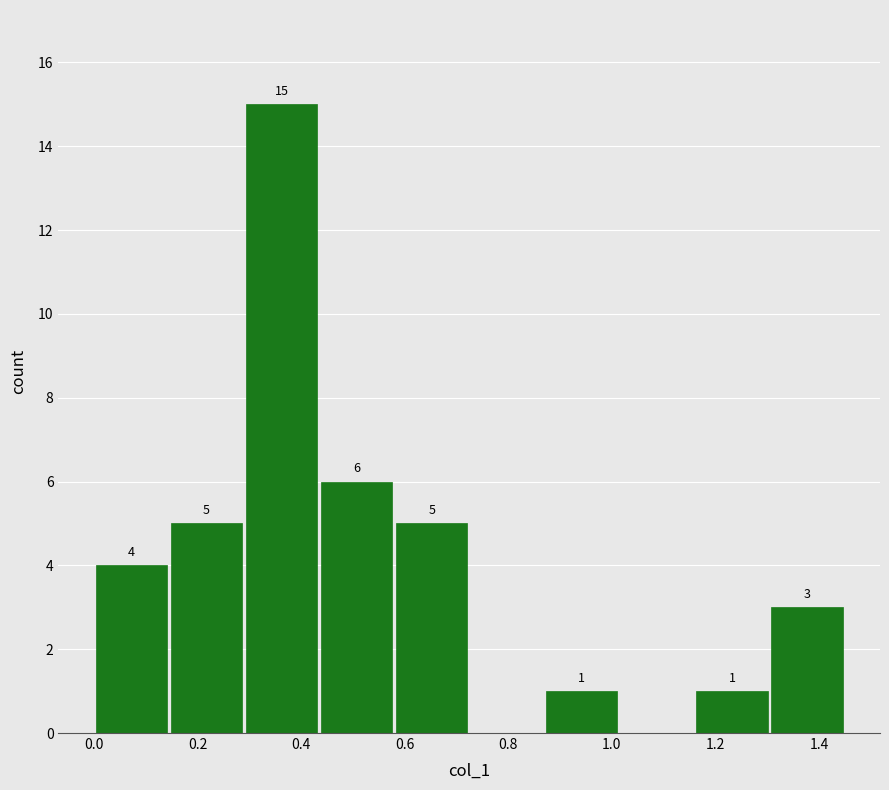

Which range on the x-axis has the tallest bar?

0.28 to 0.44